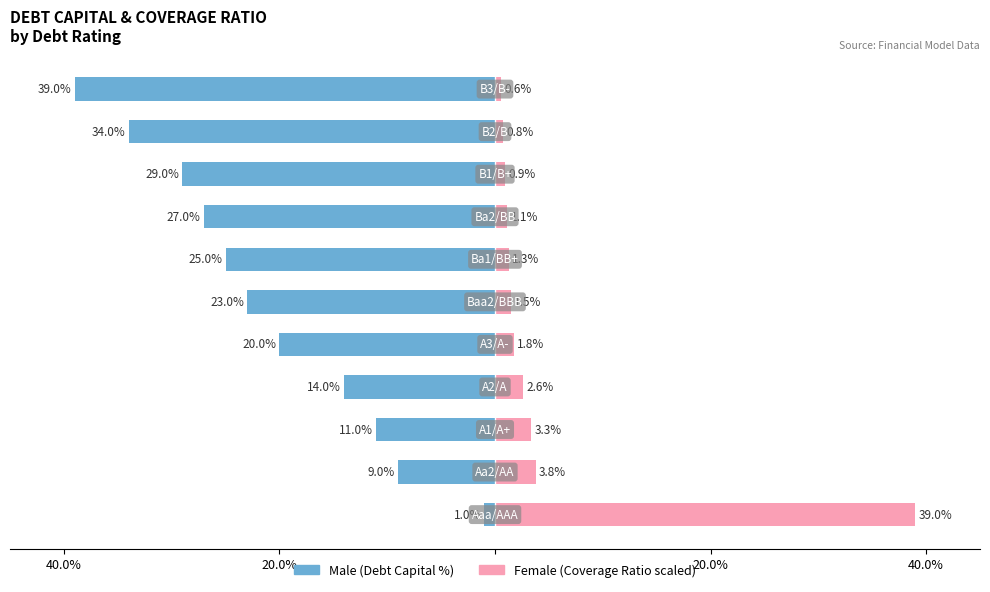

The Female series shows 21.0 at 40.0%. True or false?

False